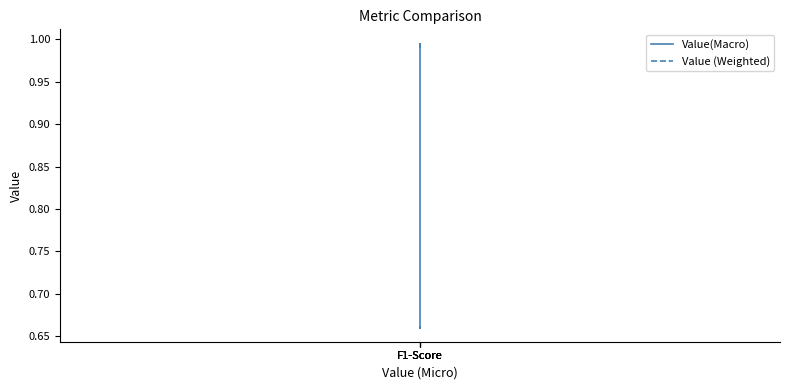

True or false: Value (Weighted) and Value(Macro) intersect in this chart.

False